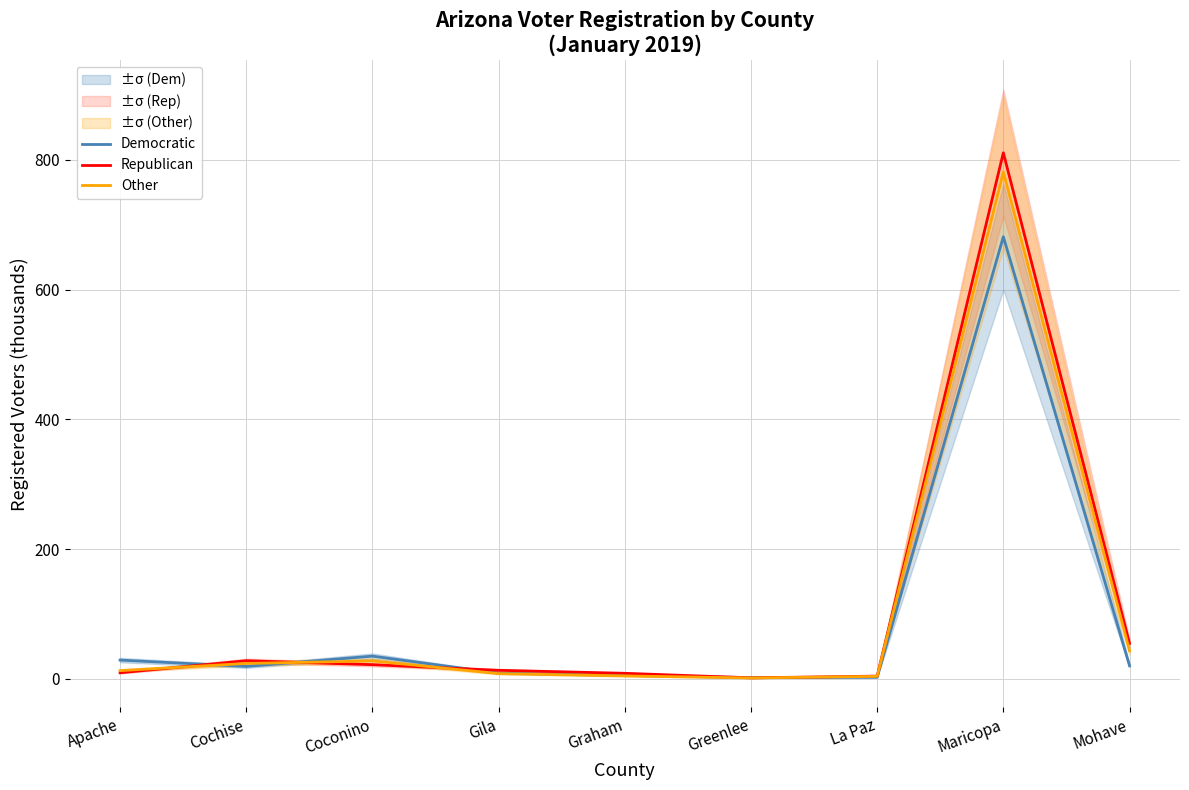

Between Apache and Maricopa, which series saw the biggest shift?

Republican